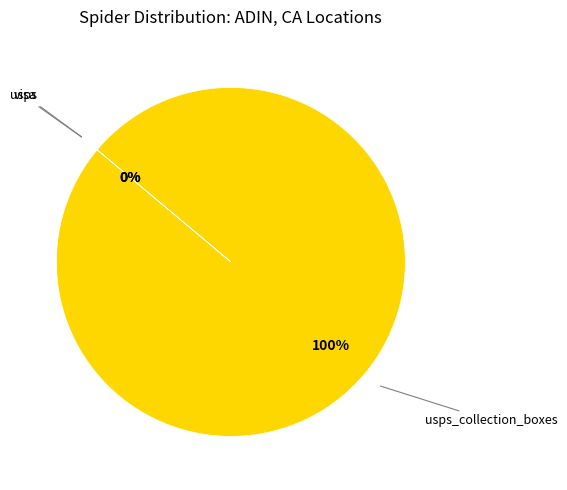

Is there a majority slice in this chart?

Yes